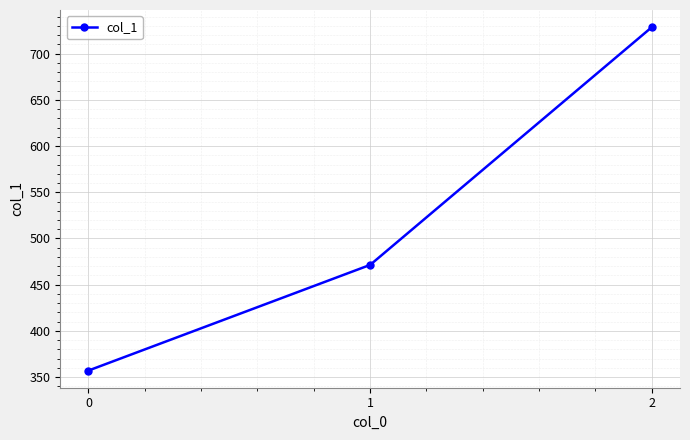

What is the difference between the maximum and second lowest values?

257.1